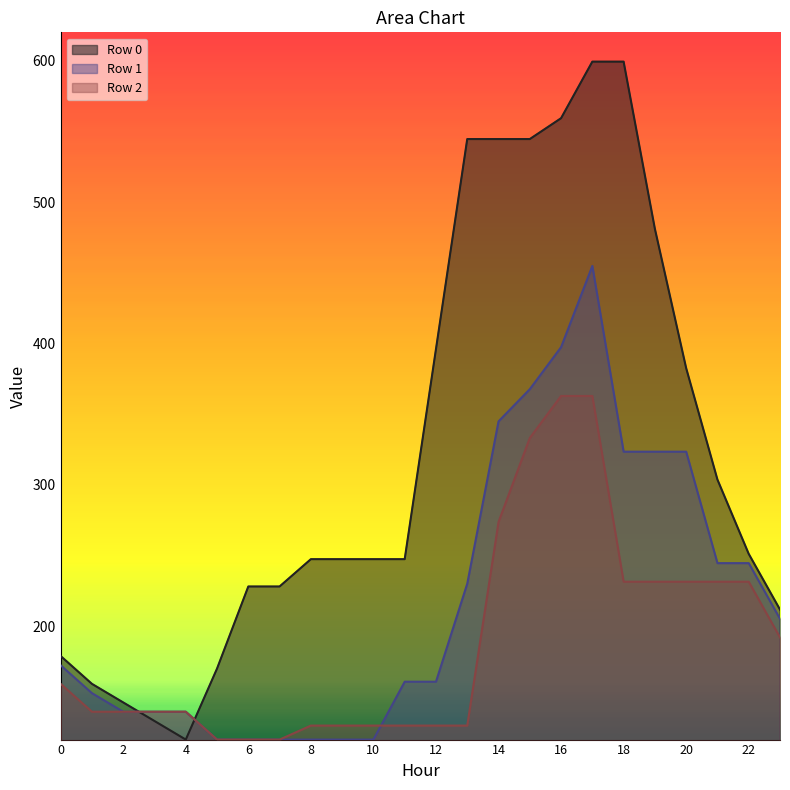

What is the approximate value of Row 1 at 13?

230.2